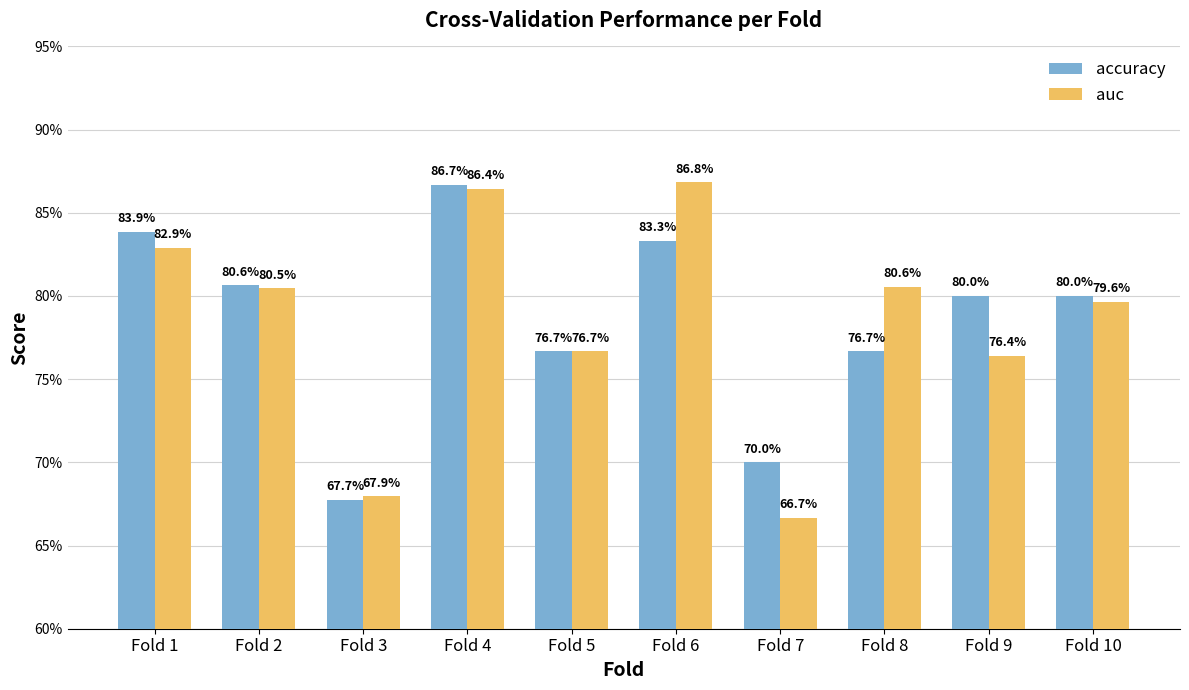

Are the bars horizontal?

No